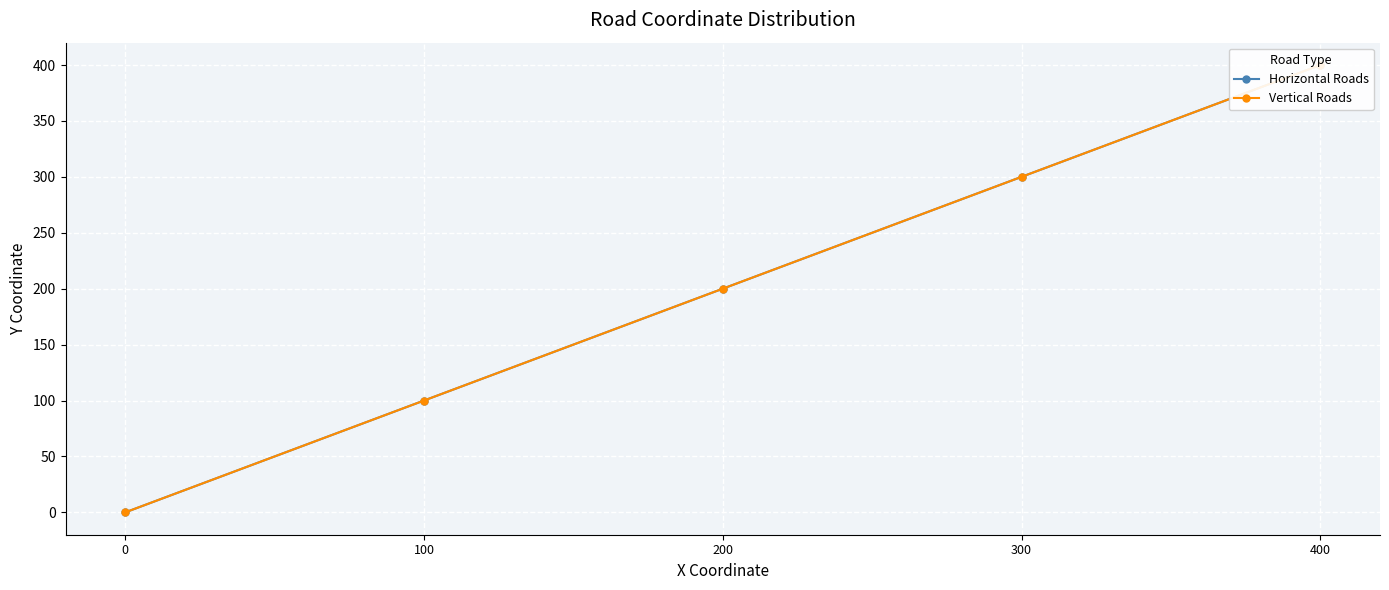

List the labels in order of Horizontal Roads value, largest first.

400, 300, 200, 100, 0